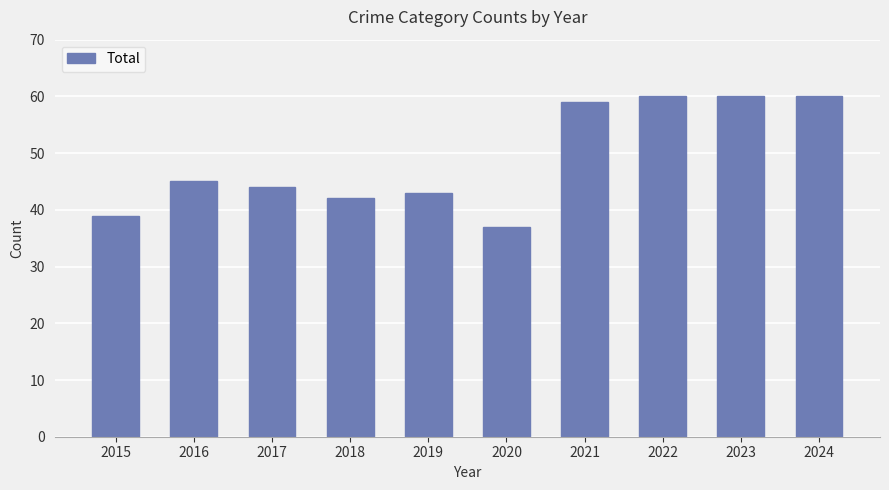

What is the value of the 5th bar from the left?

43